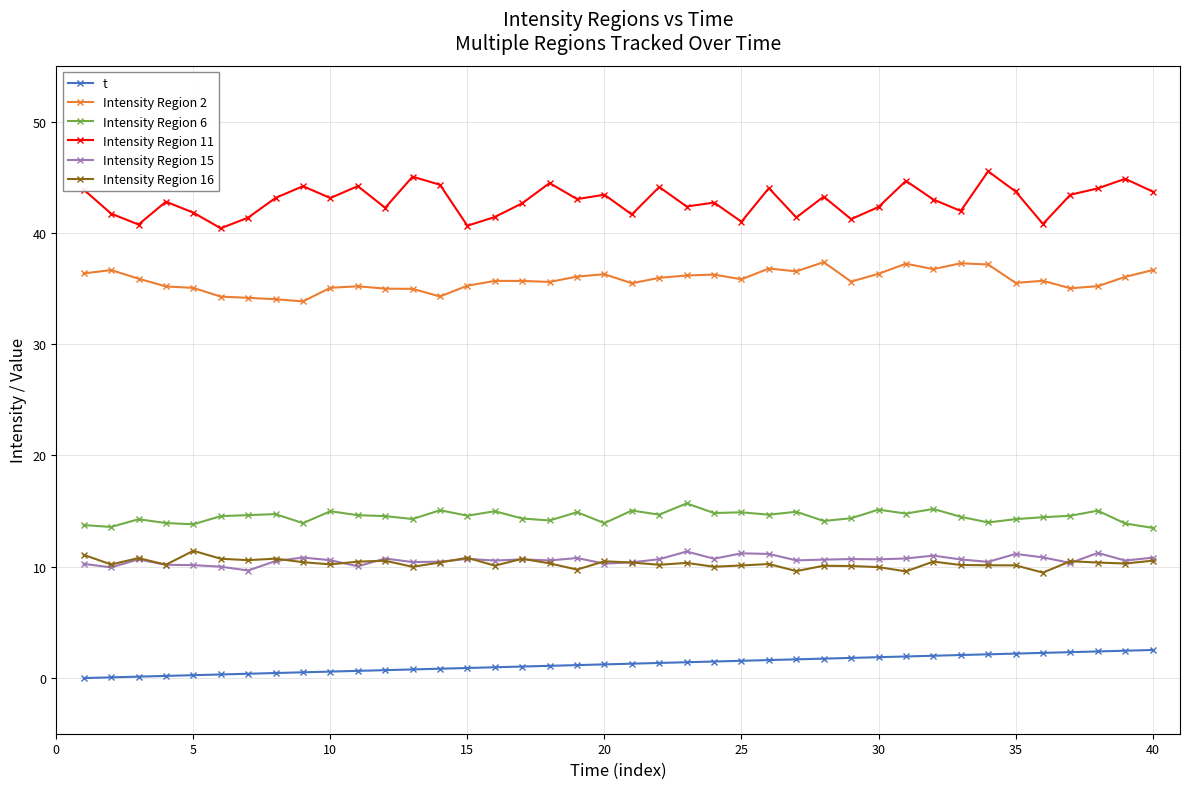

True or false: Intensity Region 2 and Intensity Region 6 intersect in this chart.

False